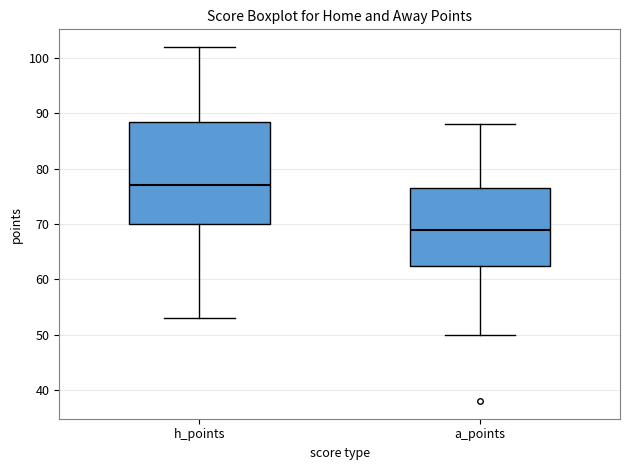

Reading left to right, read every box against the y-axis: the position of its median line, the range the box covers, and the ends of its whiskers. The values are not printed on the chart, so give them approximately, as read against the axis.

h_points: median 77, box 70 to 89, whiskers 53 to 102
a_points: median 69, box 63 to 77, whiskers 50 to 88